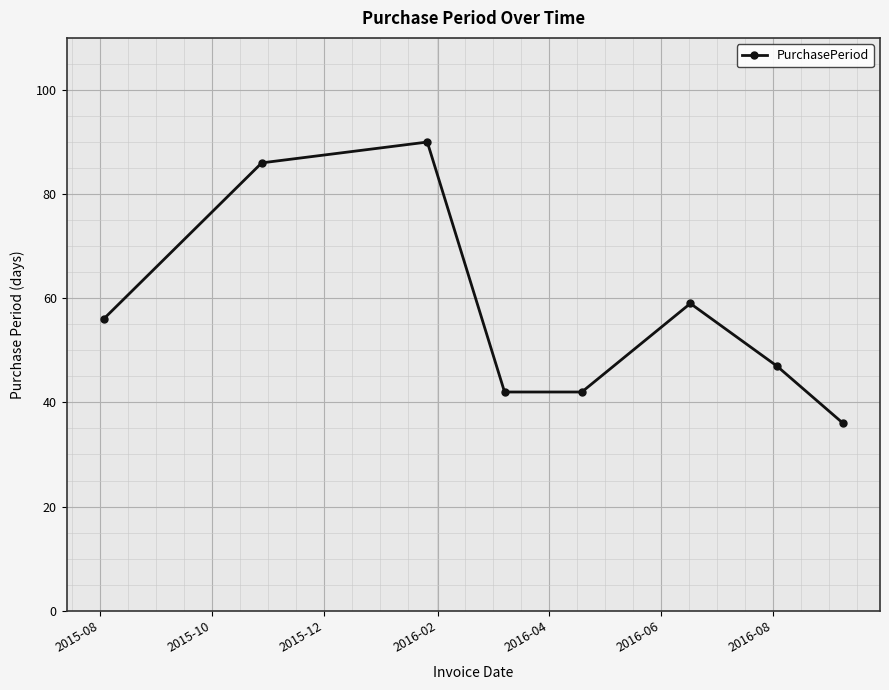

What is the difference between the maximum and second lowest values?

48